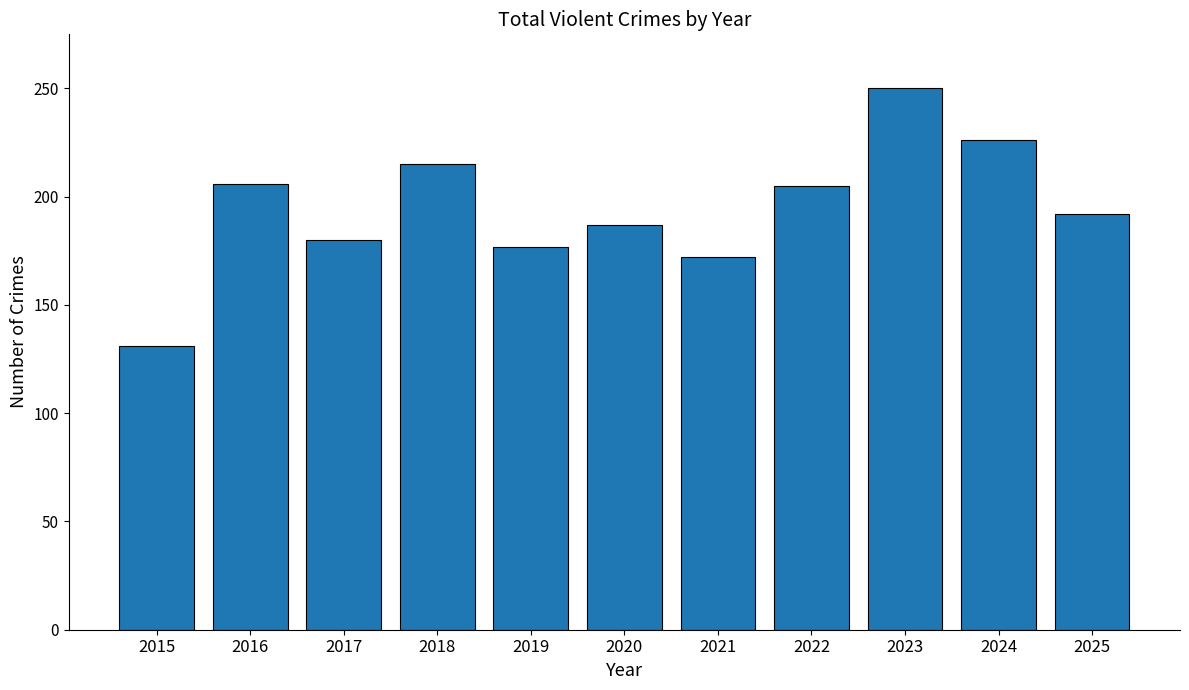

What is the minimum value shown in the chart?

131